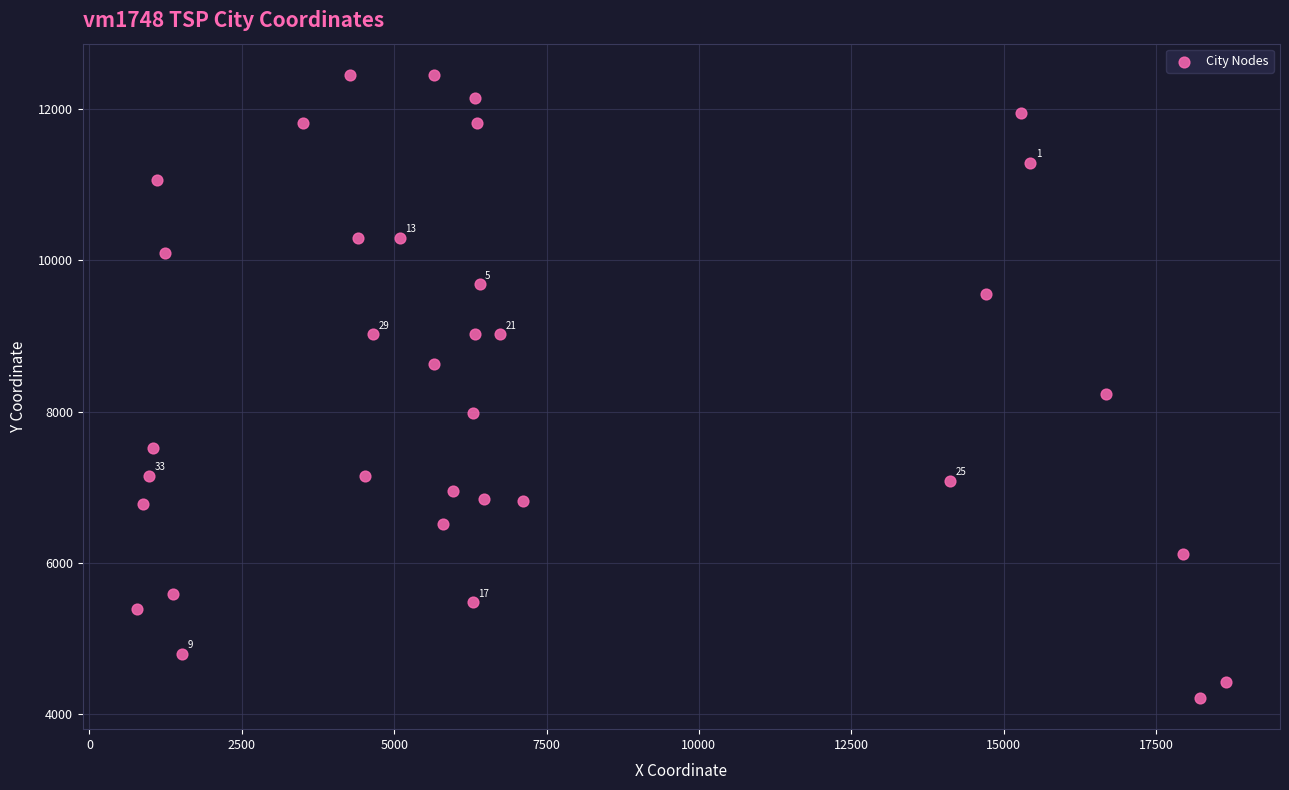

What is the range of X values (max minus min)?

17858